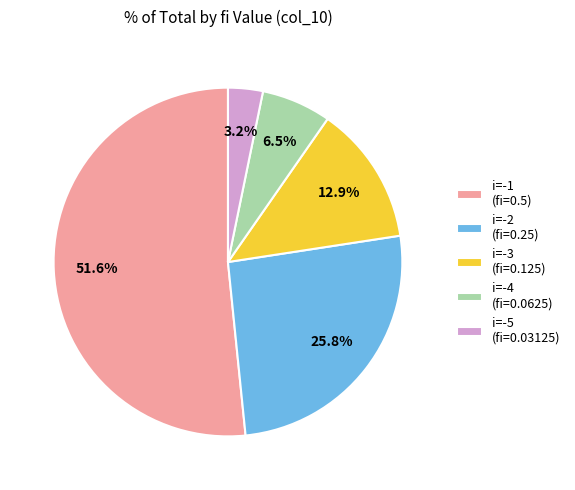

Rank the categories by value from highest to lowest.

i=-1 (fi=0.5), i=-2 (fi=0.25), i=-3 (fi=0.125), i=-4 (fi=0.0625), i=-5 (fi=0.03125)